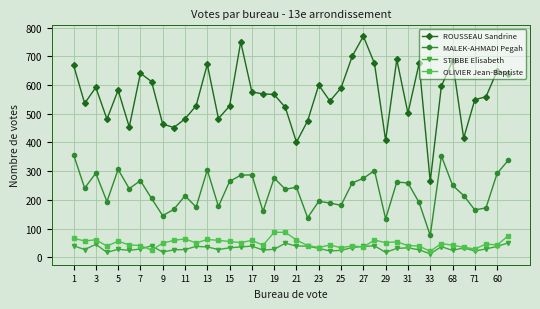

True or false: STIBBE Elisabeth and ROUSSEAU Sandrine intersect in this chart.

False